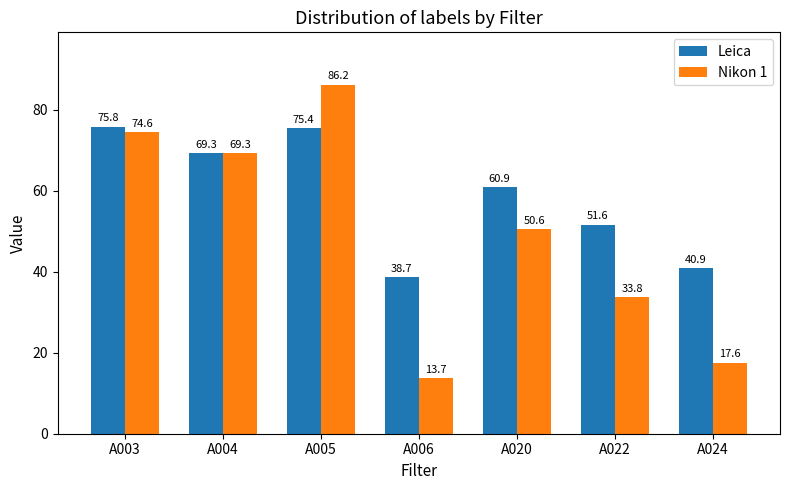

What is the average value of the Nikon 1 series?

49.4